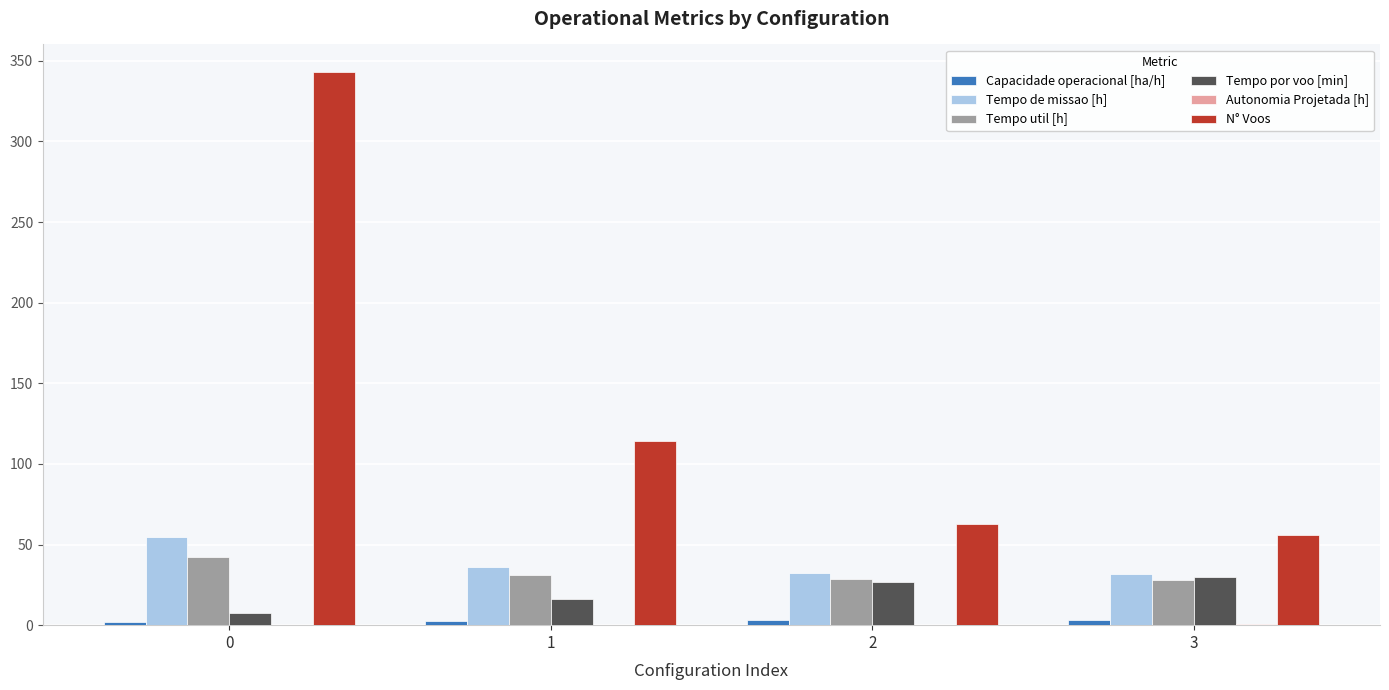

The value of Tempo util [h] at 0 is 42.4. True or false?

True